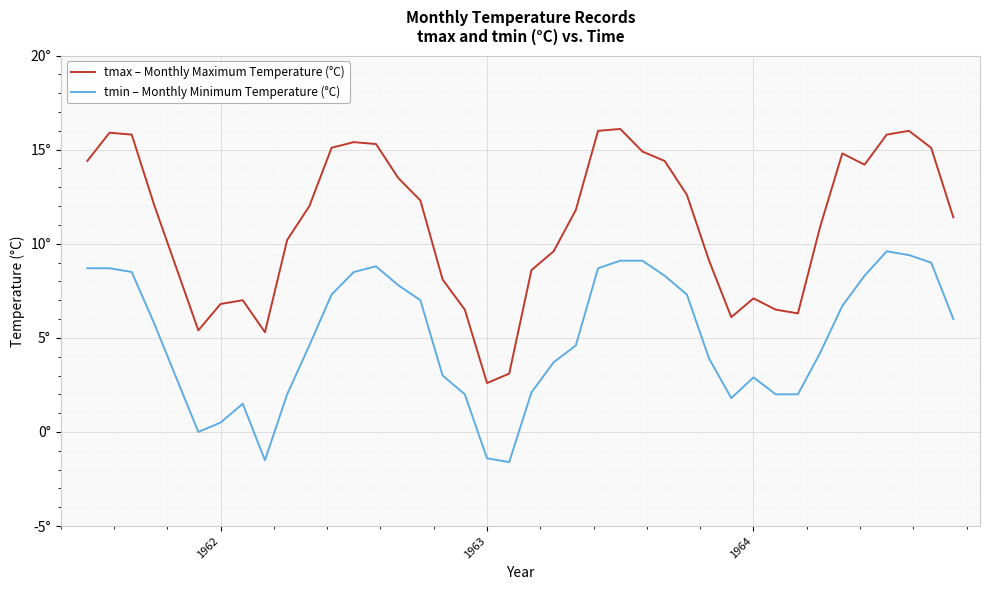

True or false: tmin – Monthly Minimum Temperature (°C) and tmax – Monthly Maximum Temperature (°C) intersect in this chart.

False